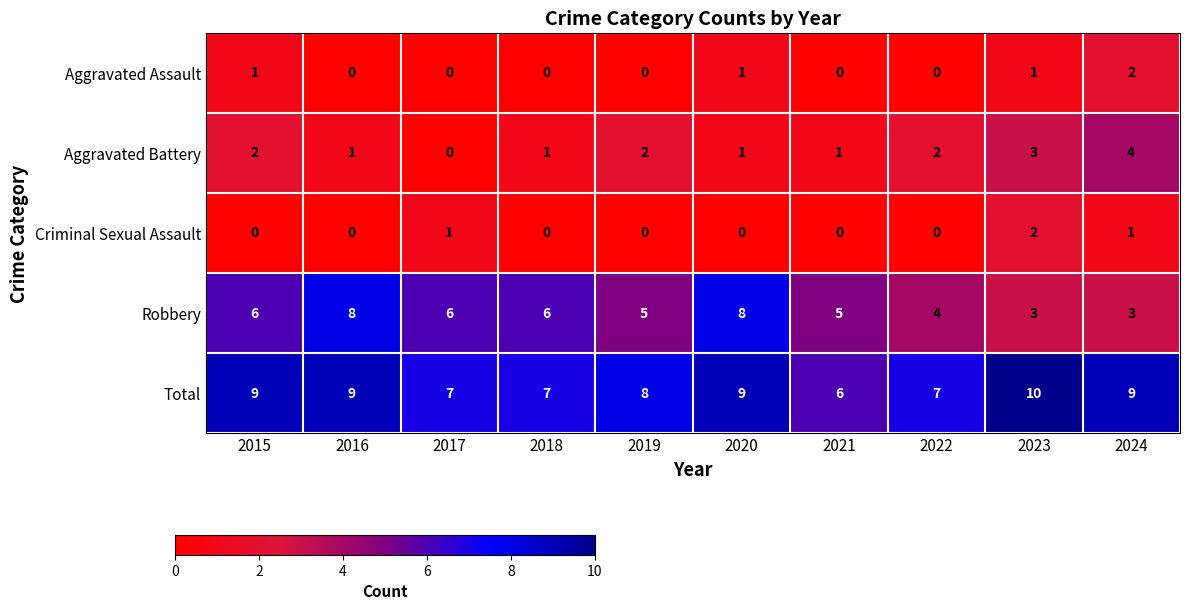

What is the sum of the Total values at 2021 and 2024?

15